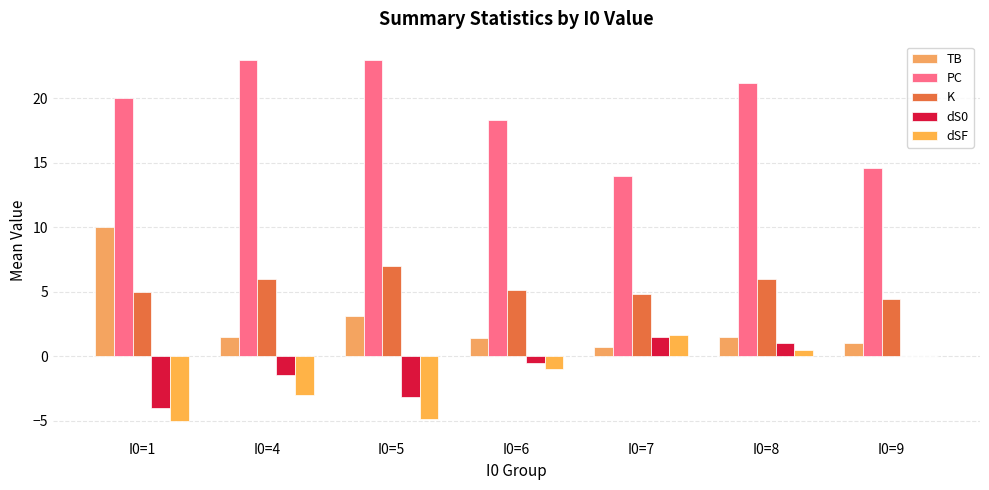

How many categories are shown in the chart?

7